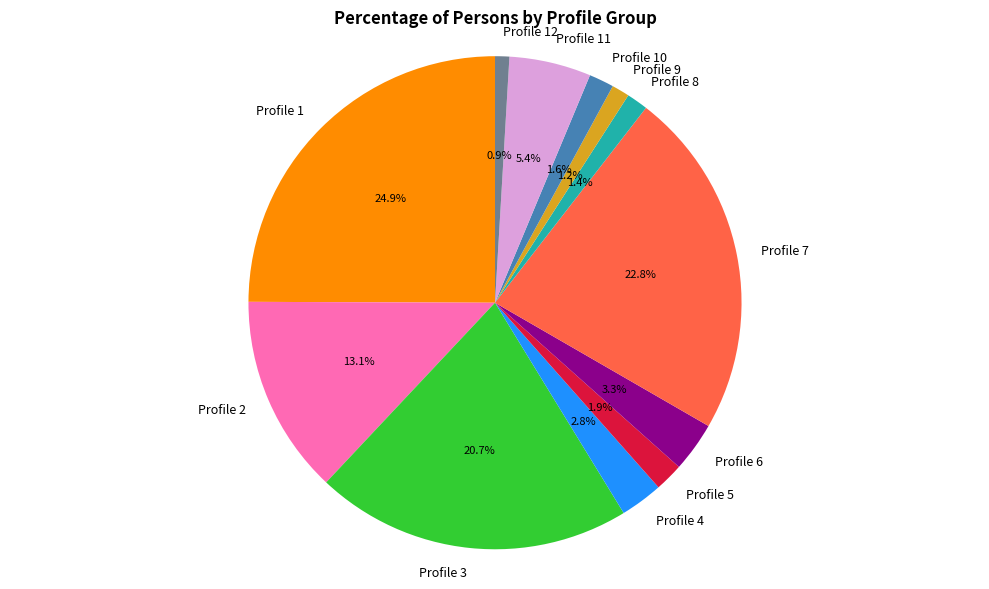

Which slice is the largest?

Profile 1